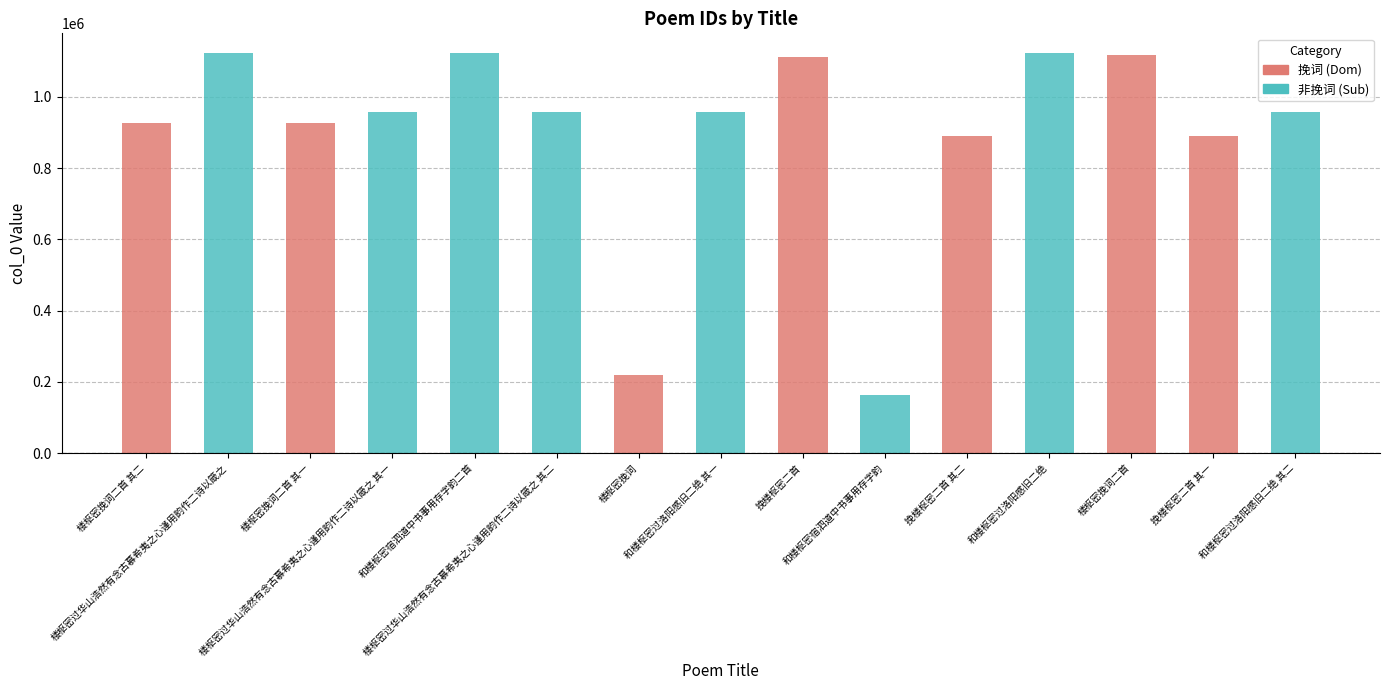

What is the sum of all values?

15517492